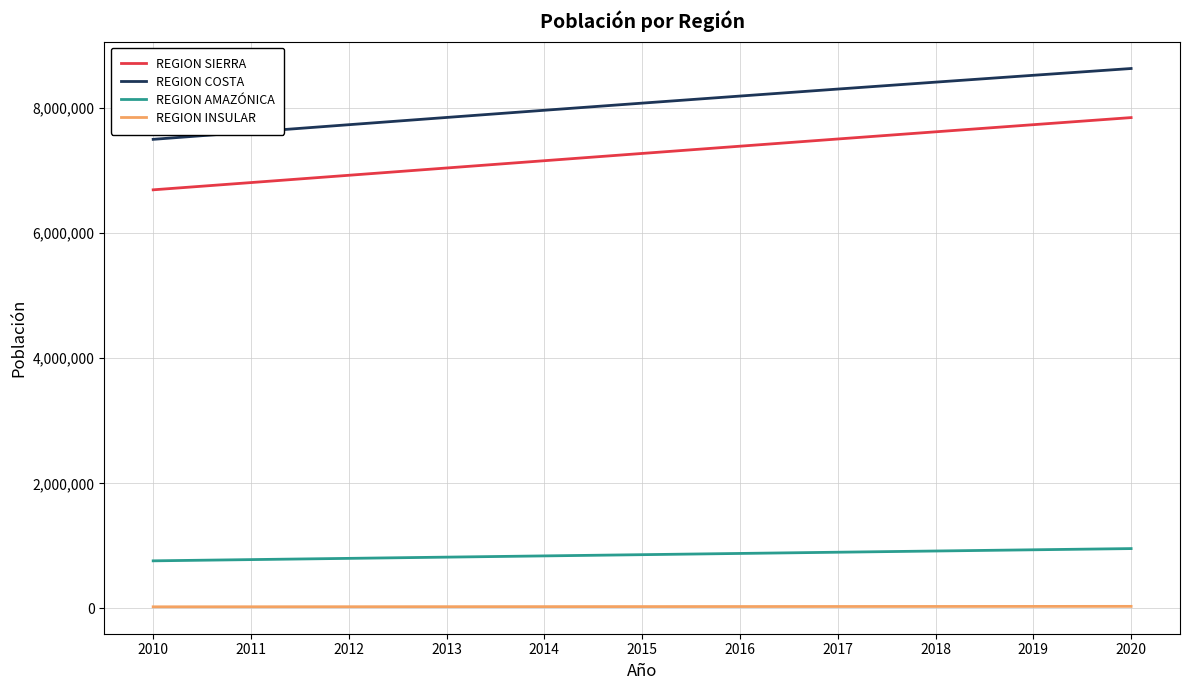

What is the maximum value for REGION SIERRA?

7847136